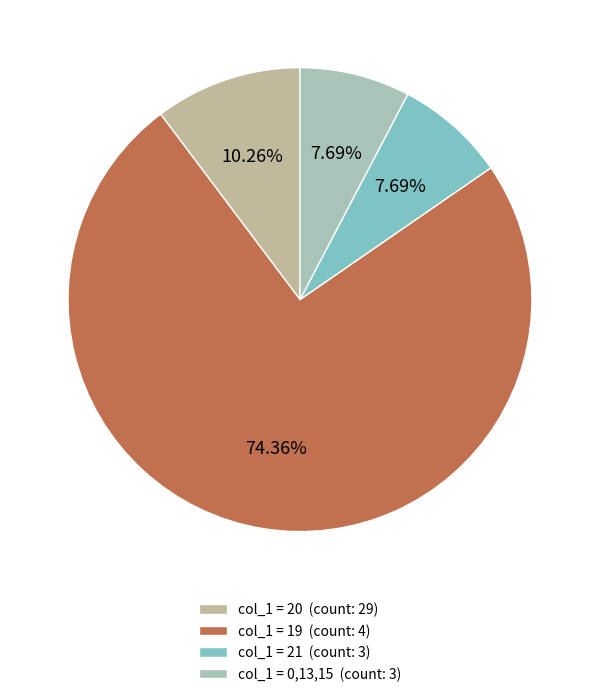

To the nearest percent, what is the average slice percentage?

25%